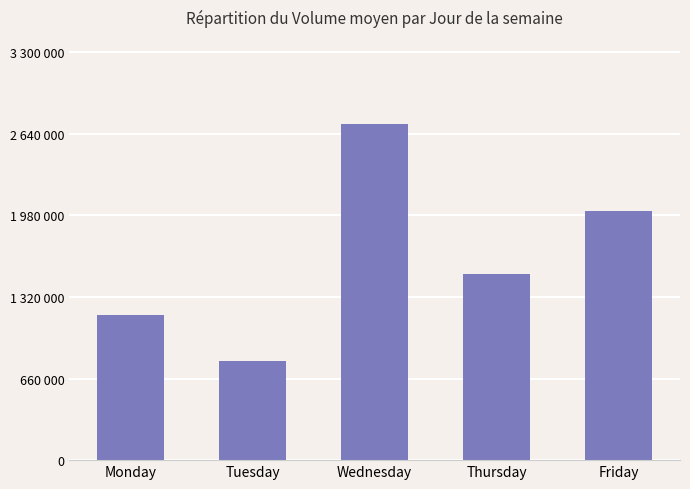

What is the sum of the values at Monday and Friday?

3183637.0